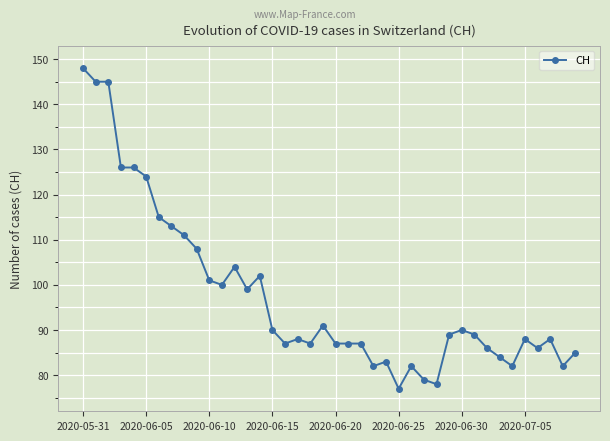

True or false: the data has more than 1 interior local peaks.

True